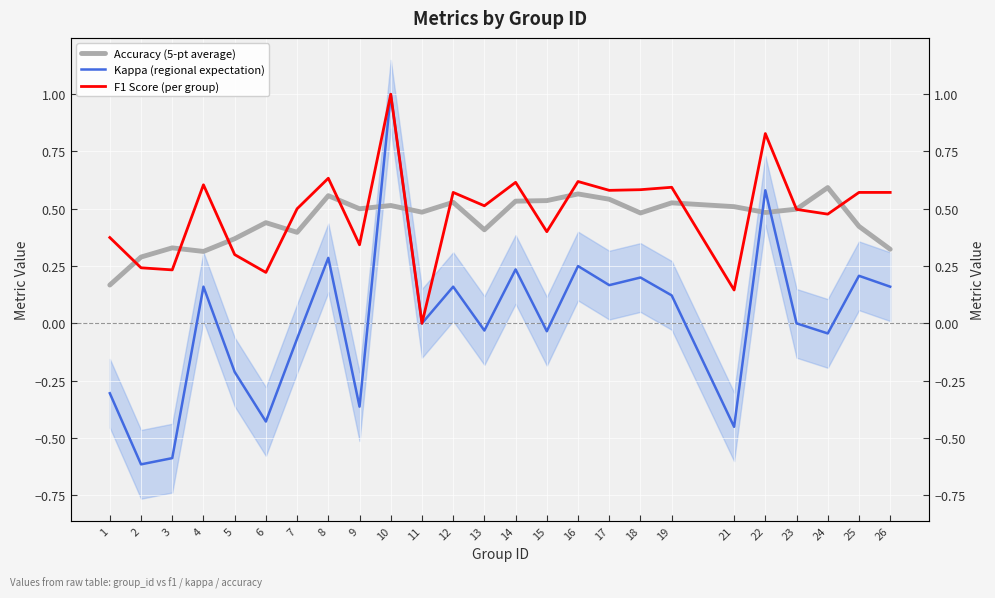

At 19, list the series in order from largest to smallest.

F1 Score (per group), Accuracy (5-pt average), Kappa (regional expectation)